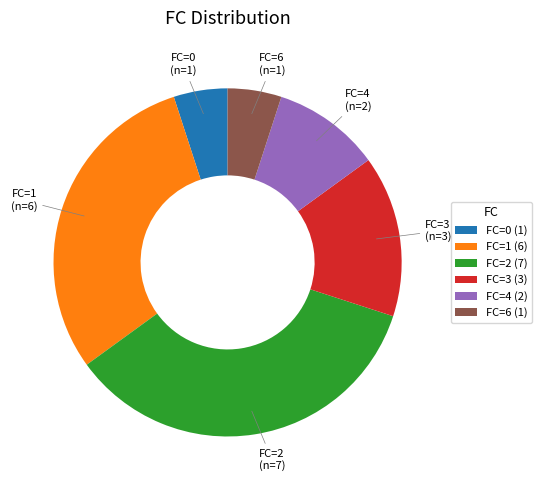

Which has a higher value, FC=2 (7) or FC=6 (1)?

FC=2 (7)